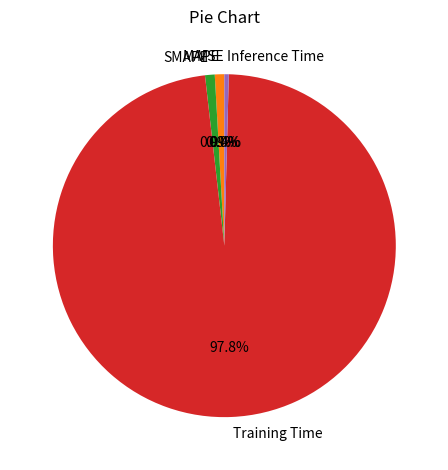

Is it true that Inference Time is 0% of the pie?

True